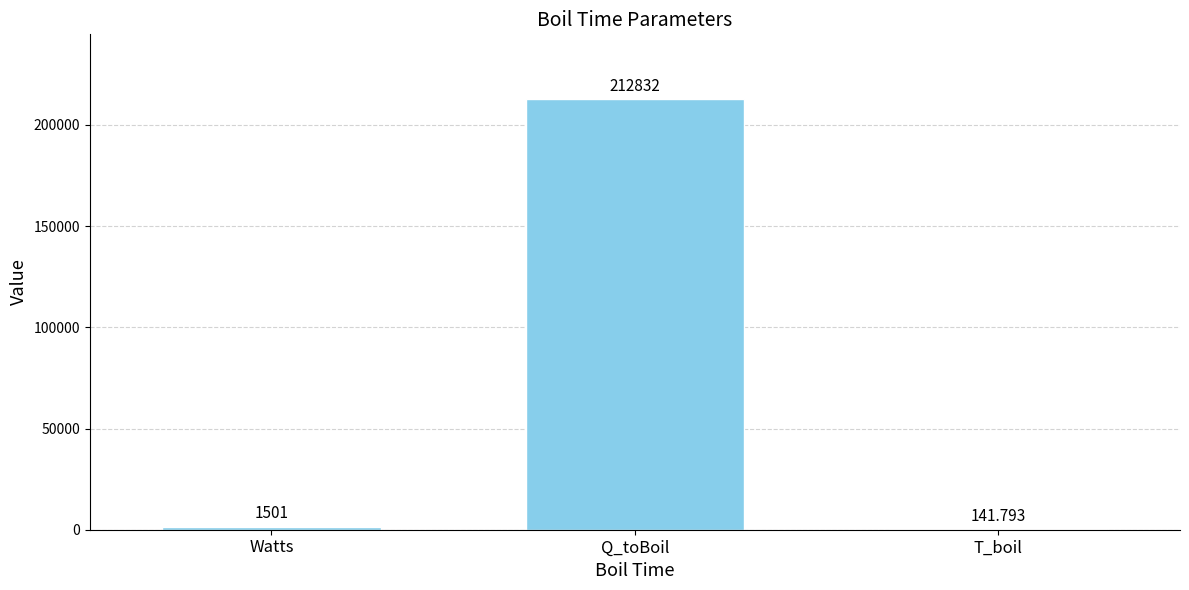

Which has a higher value, Q_toBoil or Watts?

Q_toBoil